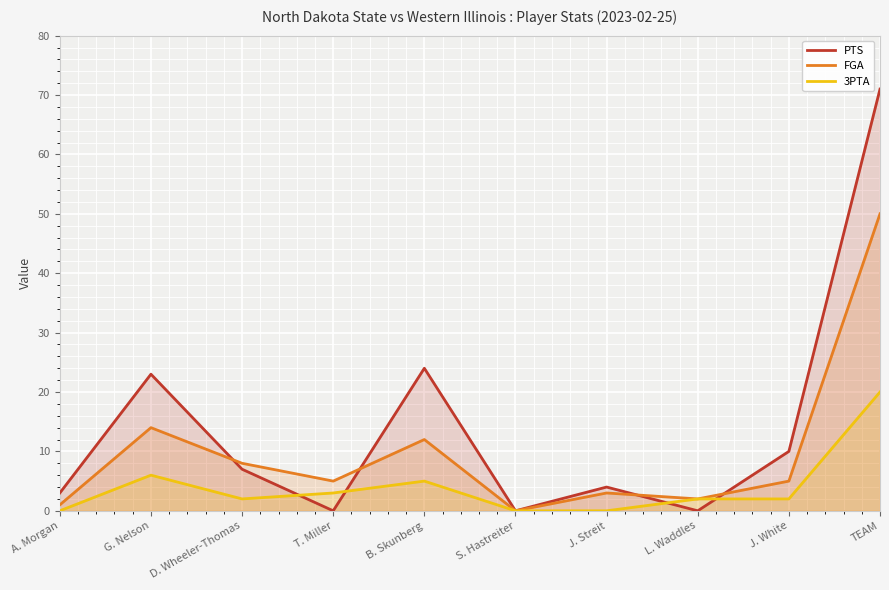

Is it true that 3PTA equals 9 at B. Skunberg?

False